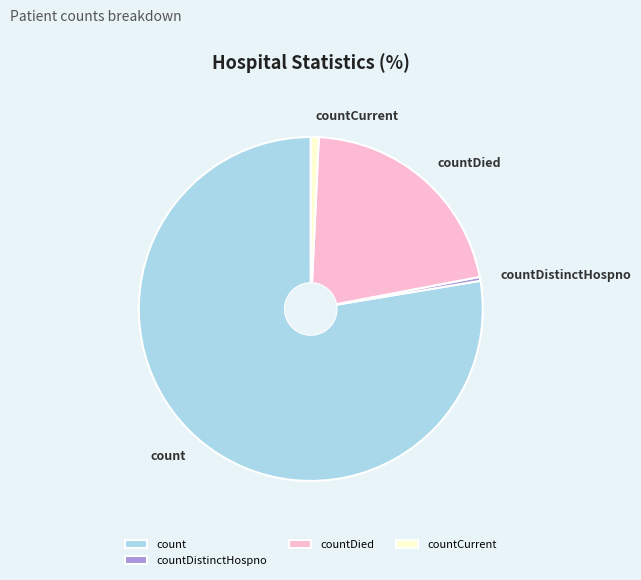

What is the largest slice in the pie chart?

count